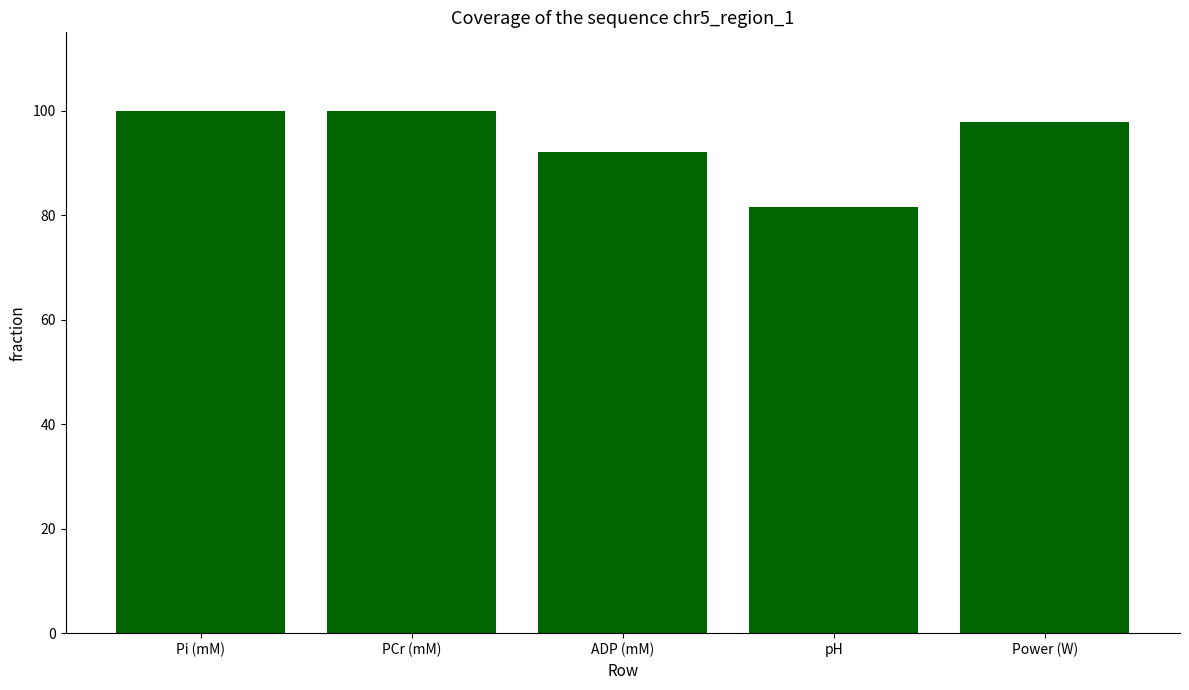

How many bars are there in total?

5